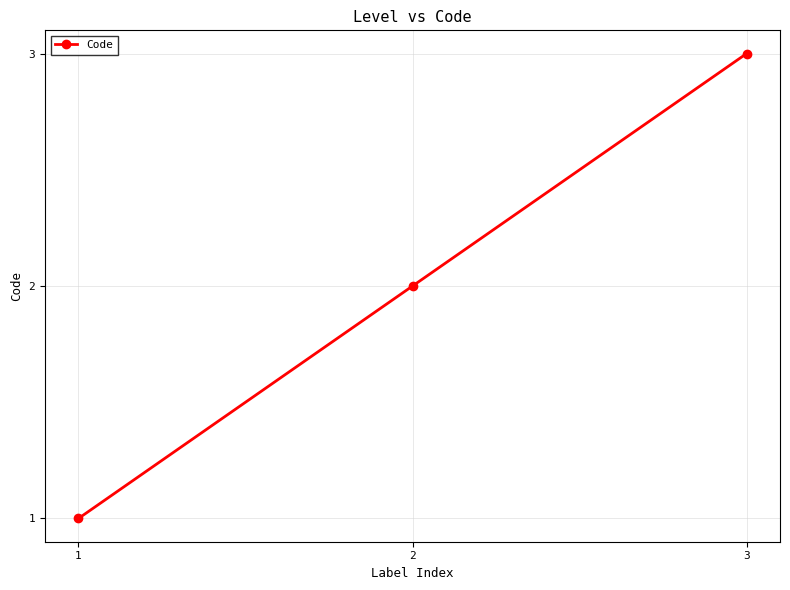

What is the minimum value shown in the chart?

1